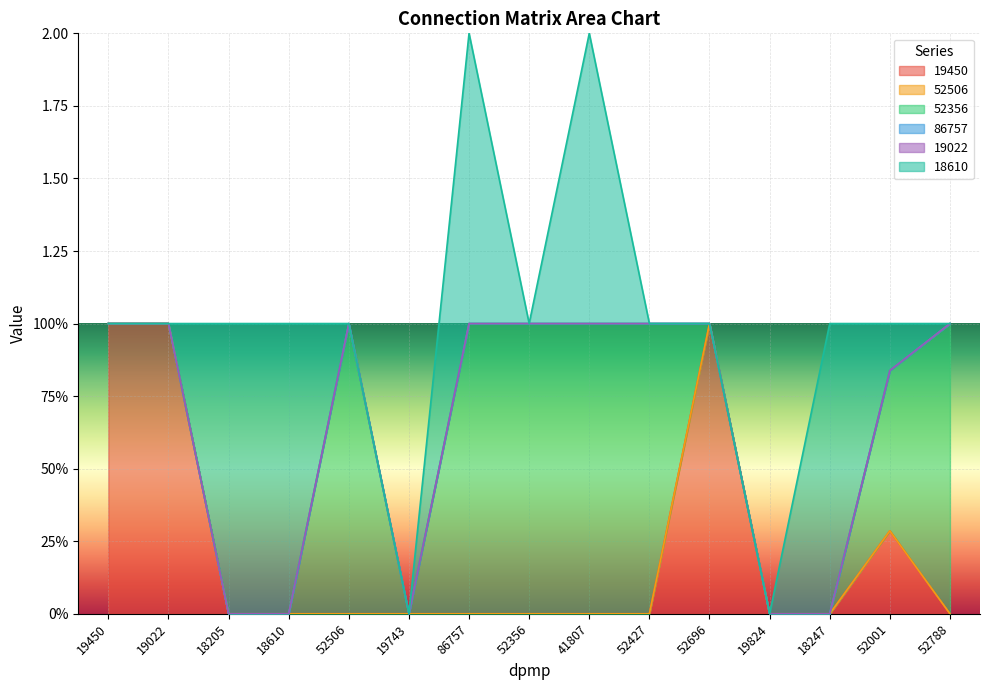

List the labels in order of 19450 value, largest first.

19450, 19022, 52696, 52001, 18205, 18610, 52506, 19743, 86757, 52356, 41807, 52427, 19824, 18247, 52788